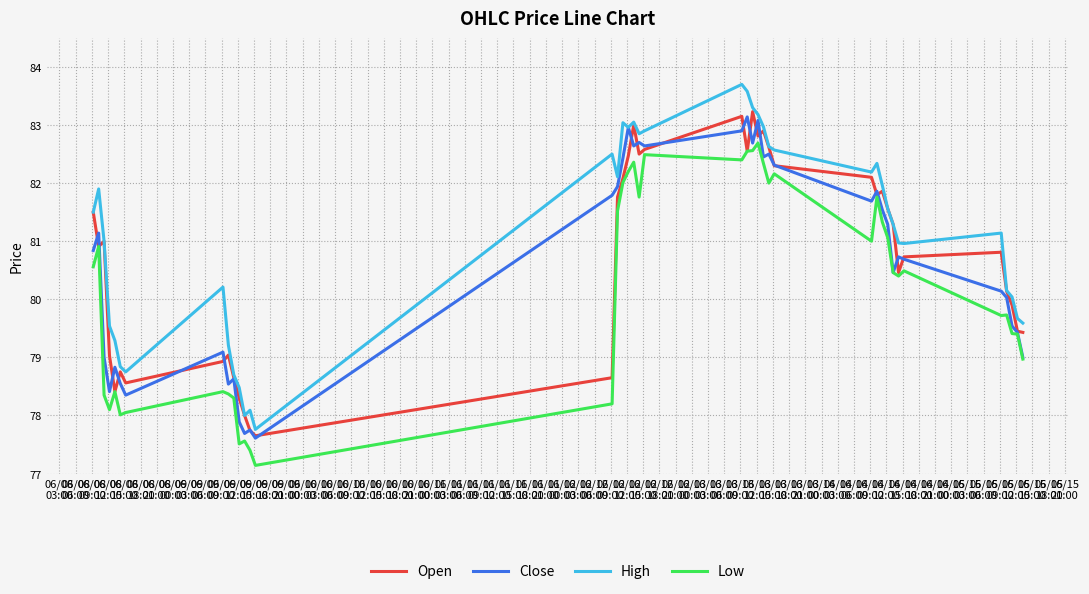

What is the difference between the maximum and minimum values in the Open series?

5.6